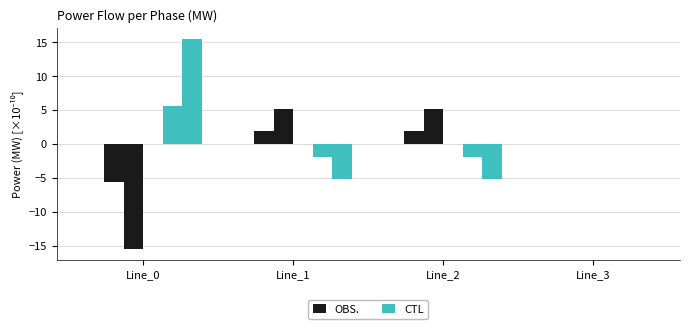

How many distinct data groups are displayed?

6